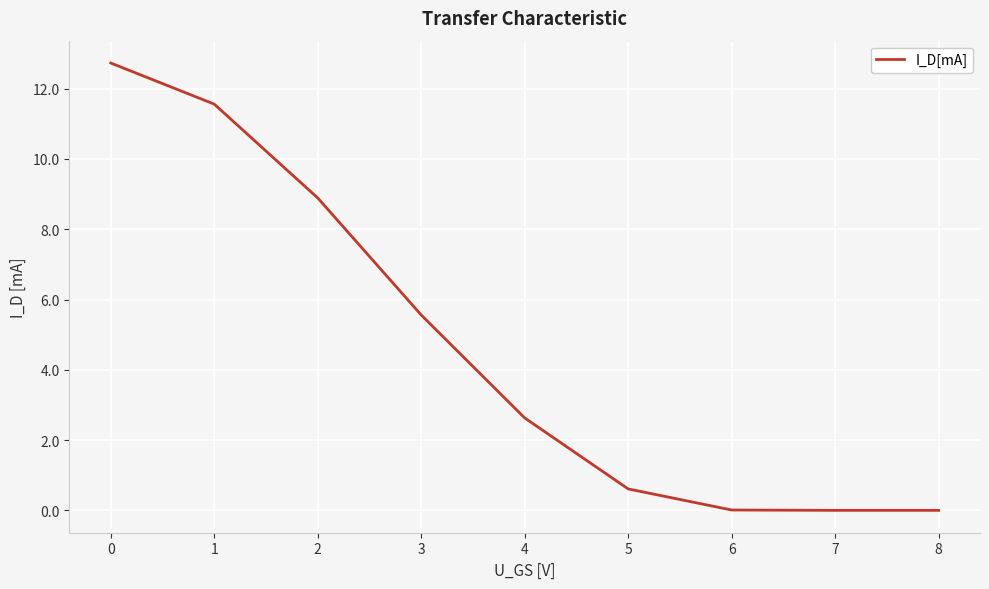

What is the maximum value shown in the chart?

12.7